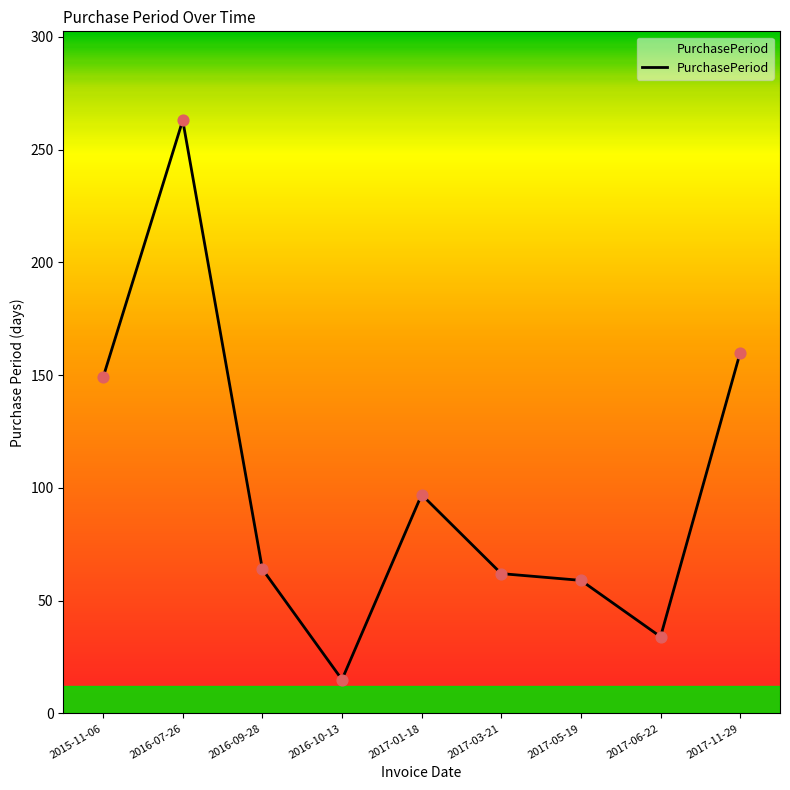

Approximately how many times larger is the value at 2015-11-06 compared to 2016-07-26?

0.6